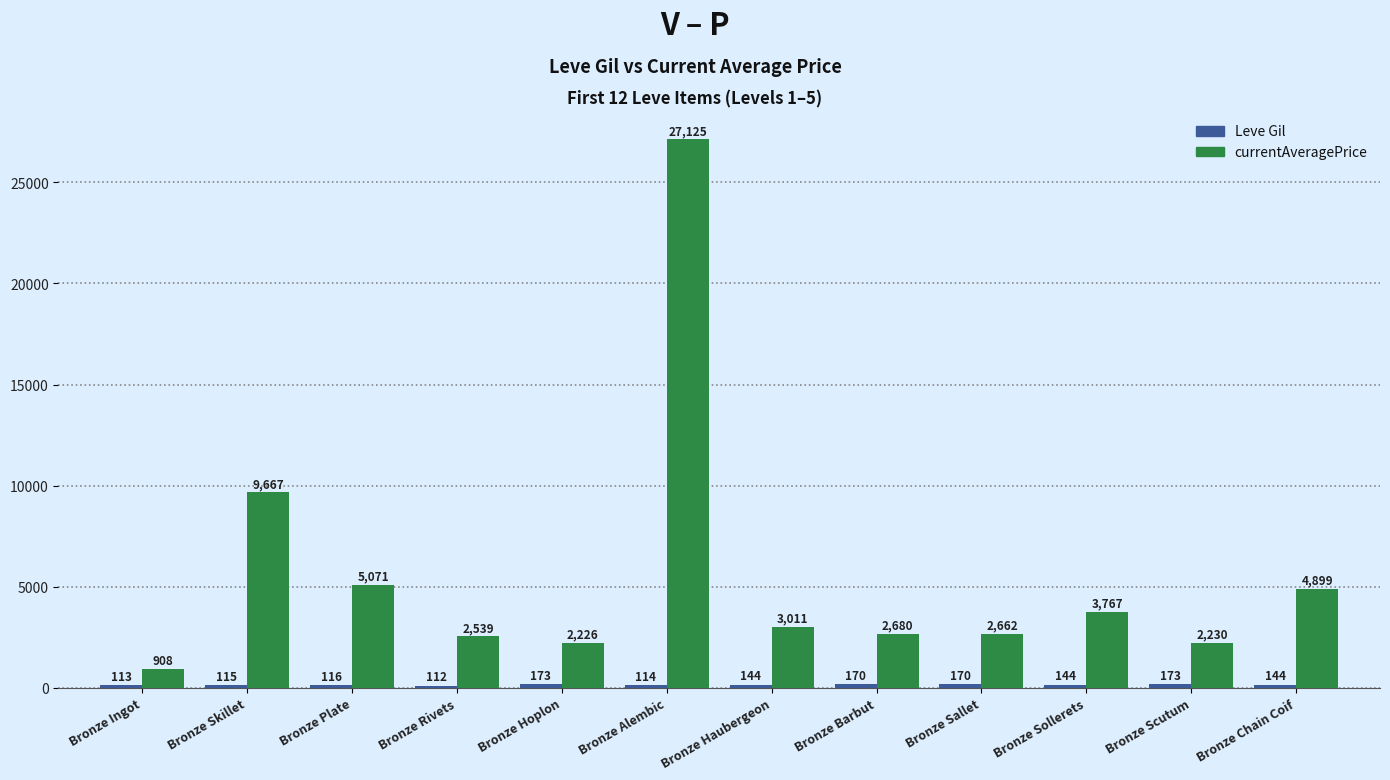

What is the lowest value of the currentAveragePrice series?

908.1